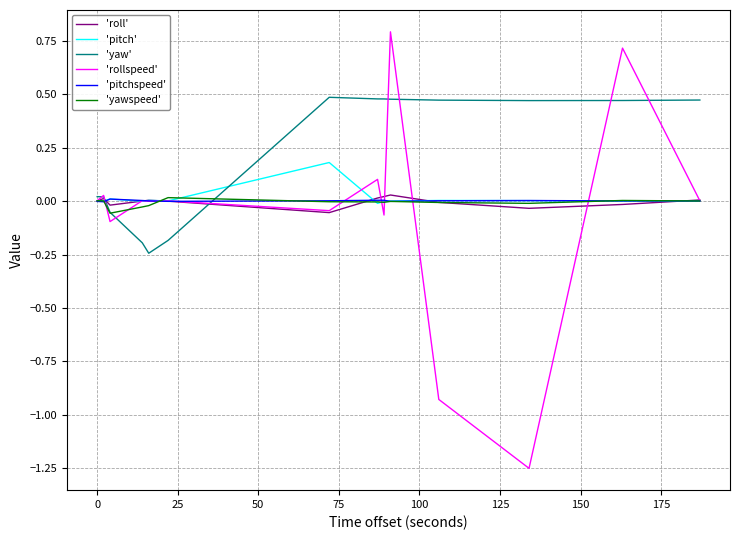

Which series has the widest spread of values?

'rollspeed'